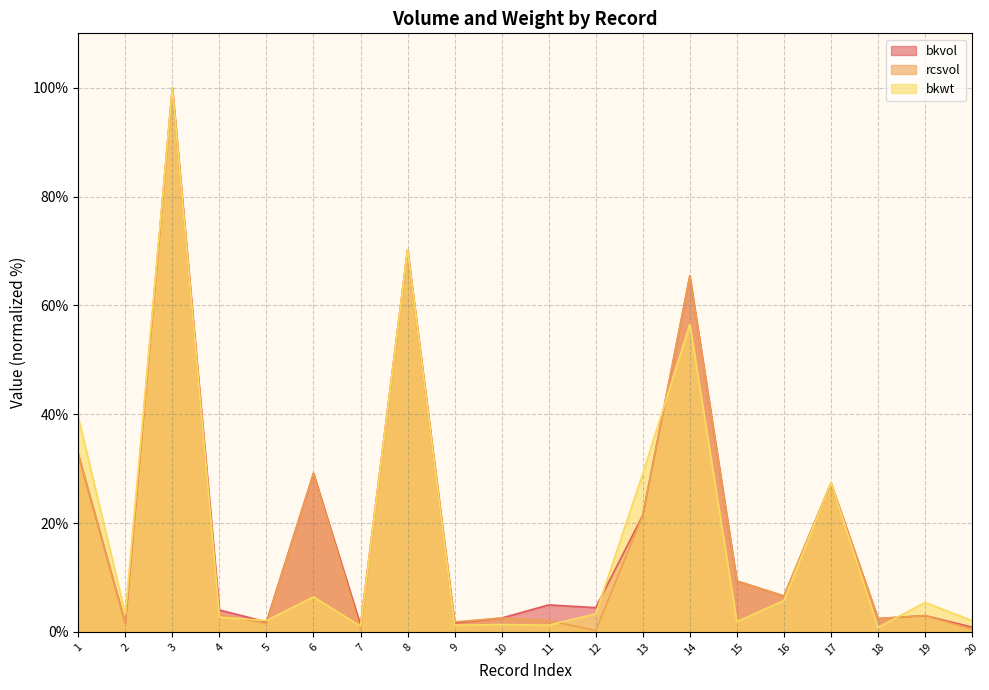

Count the number of categories in the chart.

20